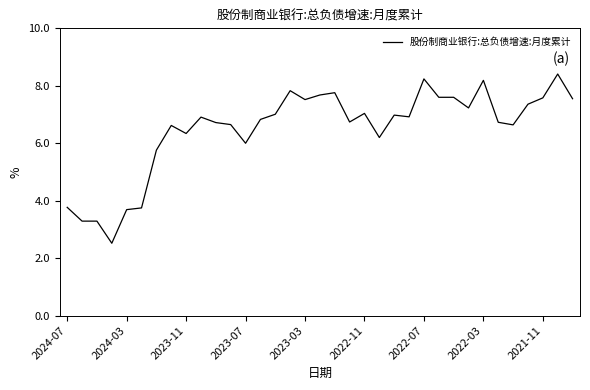

What is the difference between the maximum and minimum values?

5.9